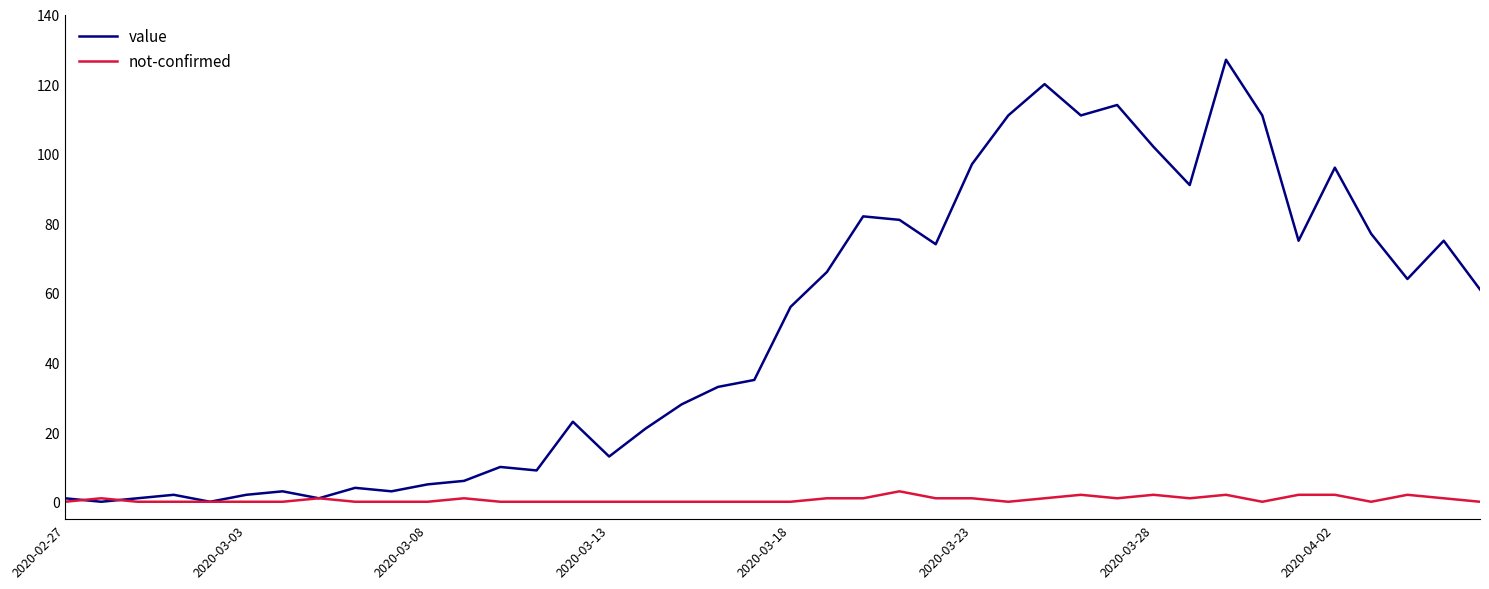

Which series has the widest spread of values?

value